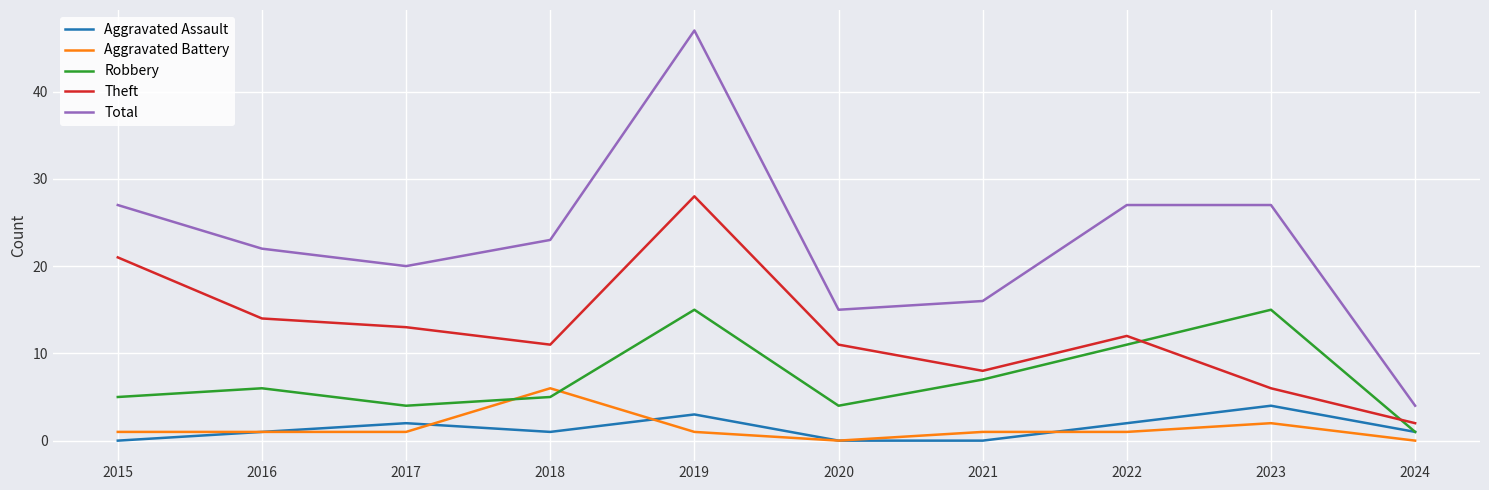

True or false: Robbery has a value of 1 at 2024.

True